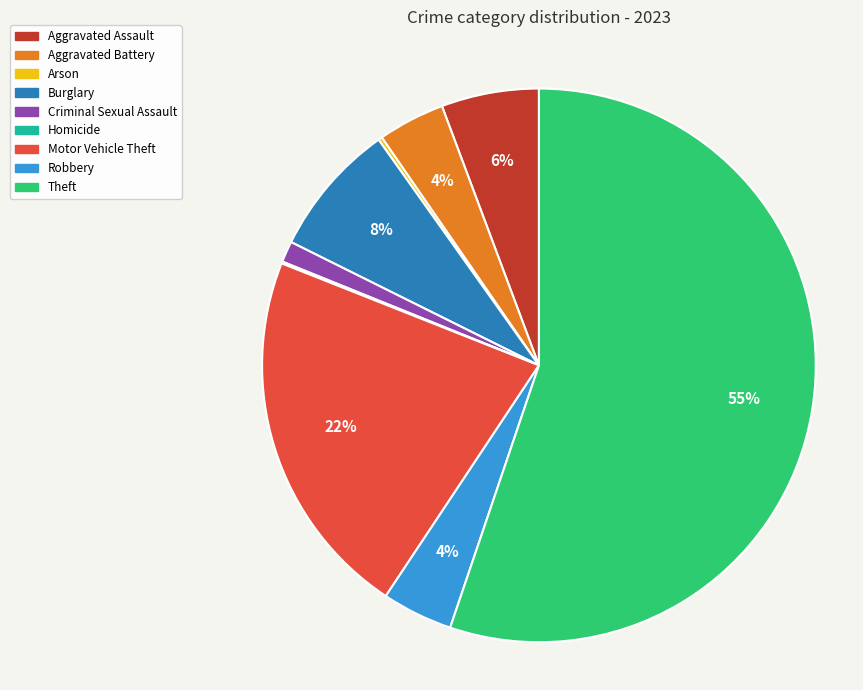

To the nearest percent, what is the difference between the largest and smallest slice percentages?

55%